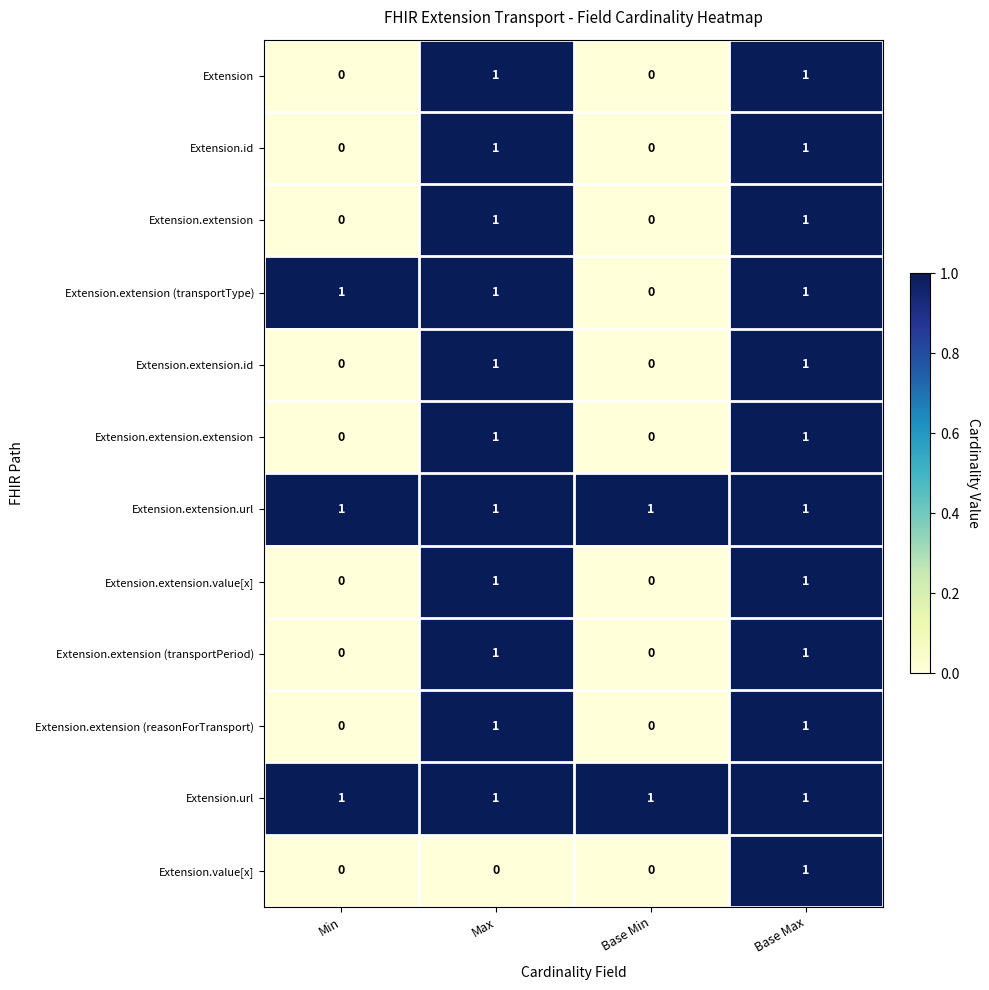

At which category is the sum across all series the highest?

Base Max